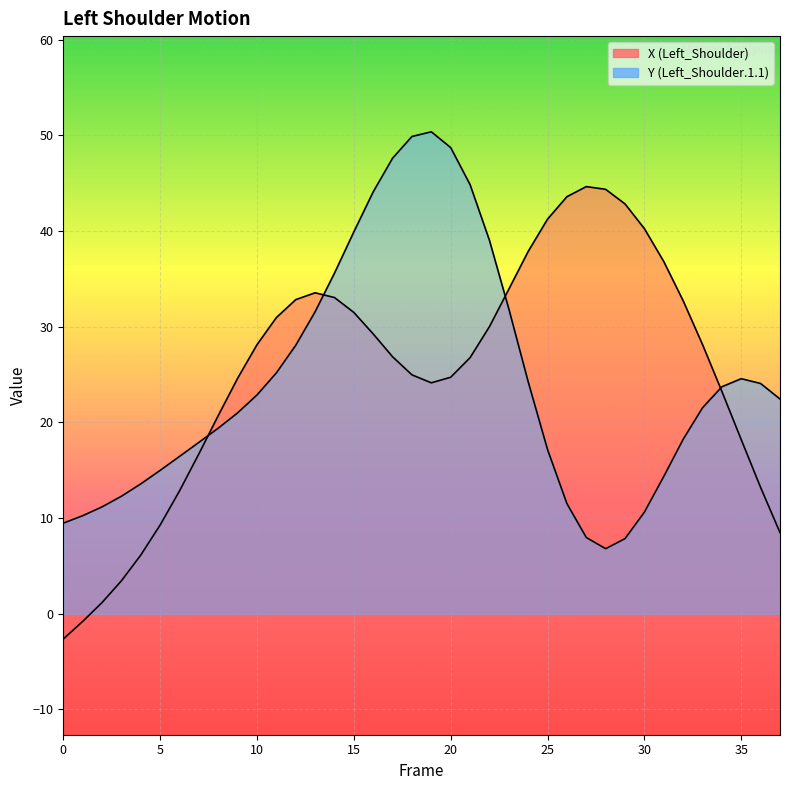

True or false: Y has a value of 82.9 at 17.

False